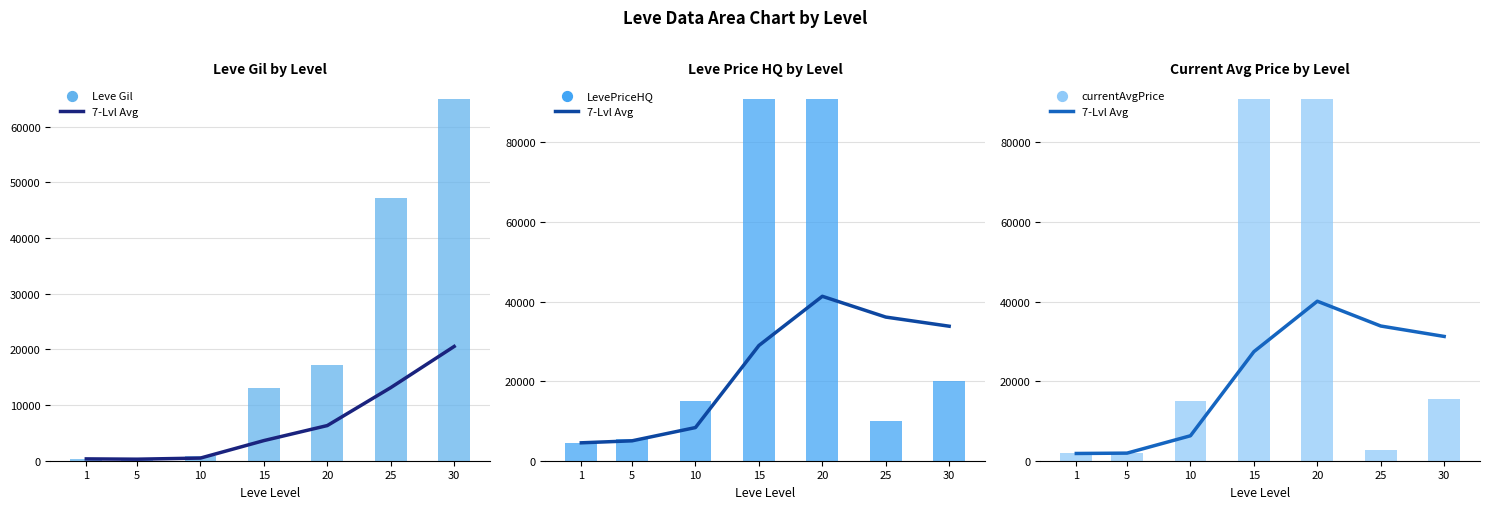

Which series contains the lowest Y value?

Leve Gil